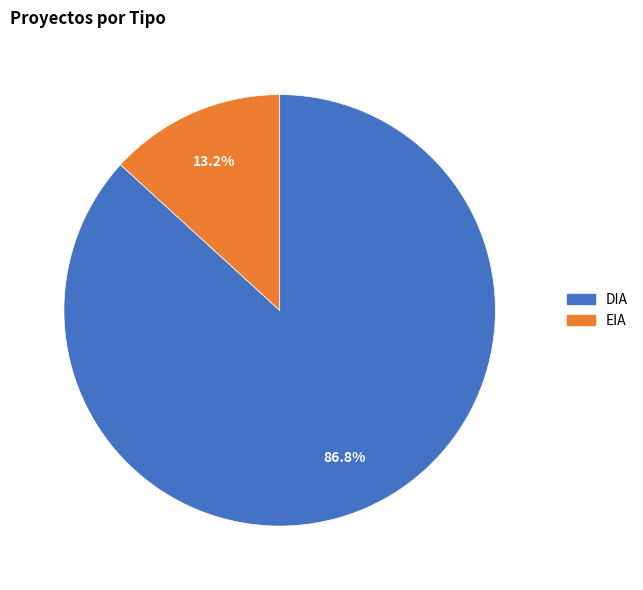

Rank the categories by value from highest to lowest.

DIA, EIA